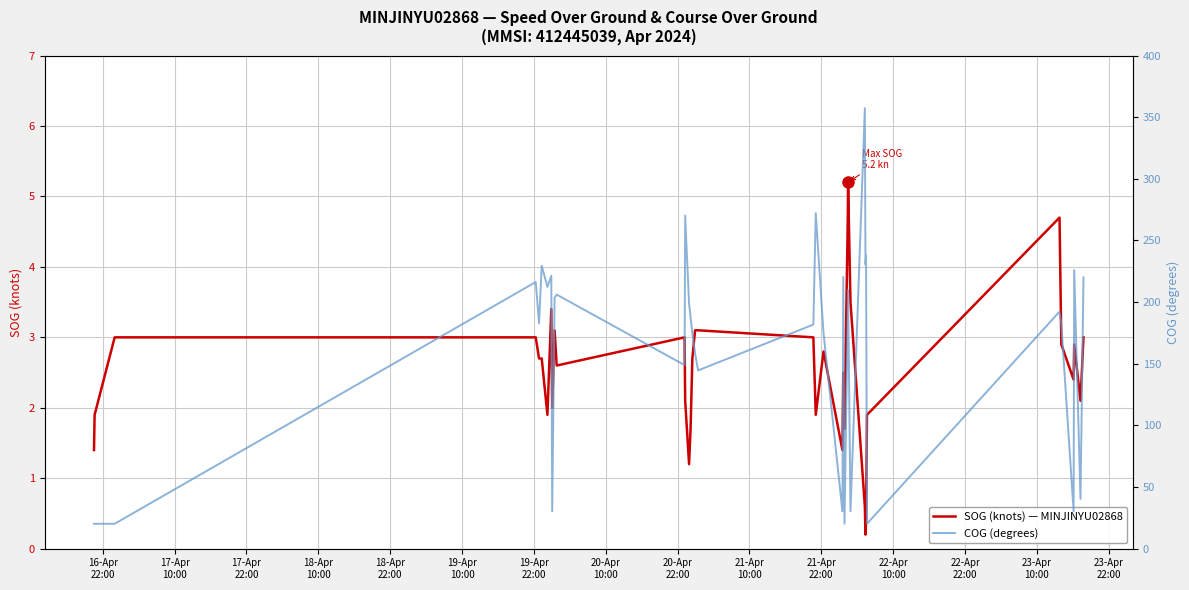

The SOG (knots) — MINJINYU02868 series shows 0.2 at 29. True or false?

False